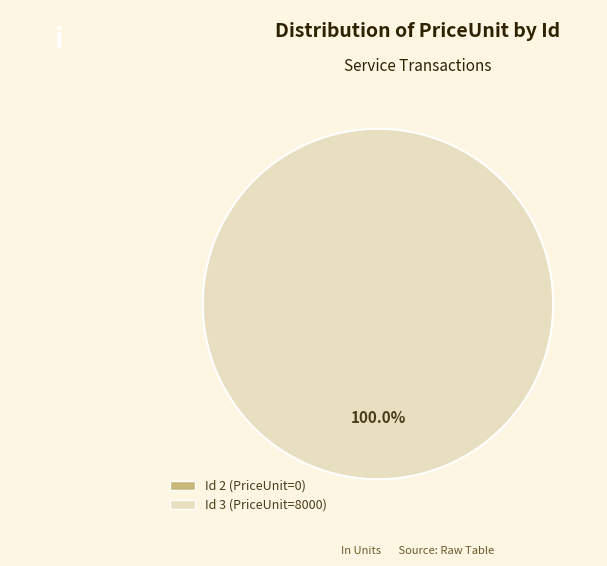

What is the majority slice?

Id 3 (PriceUnit=8000)